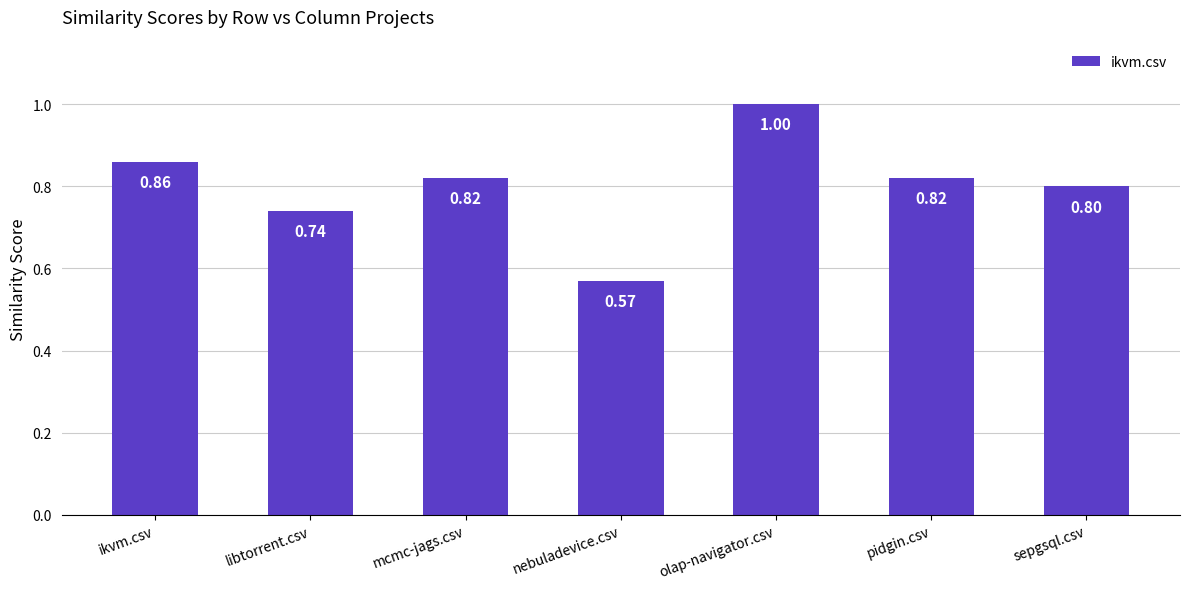

What is the label of the 2nd bar from the left?

libtorrent.csv